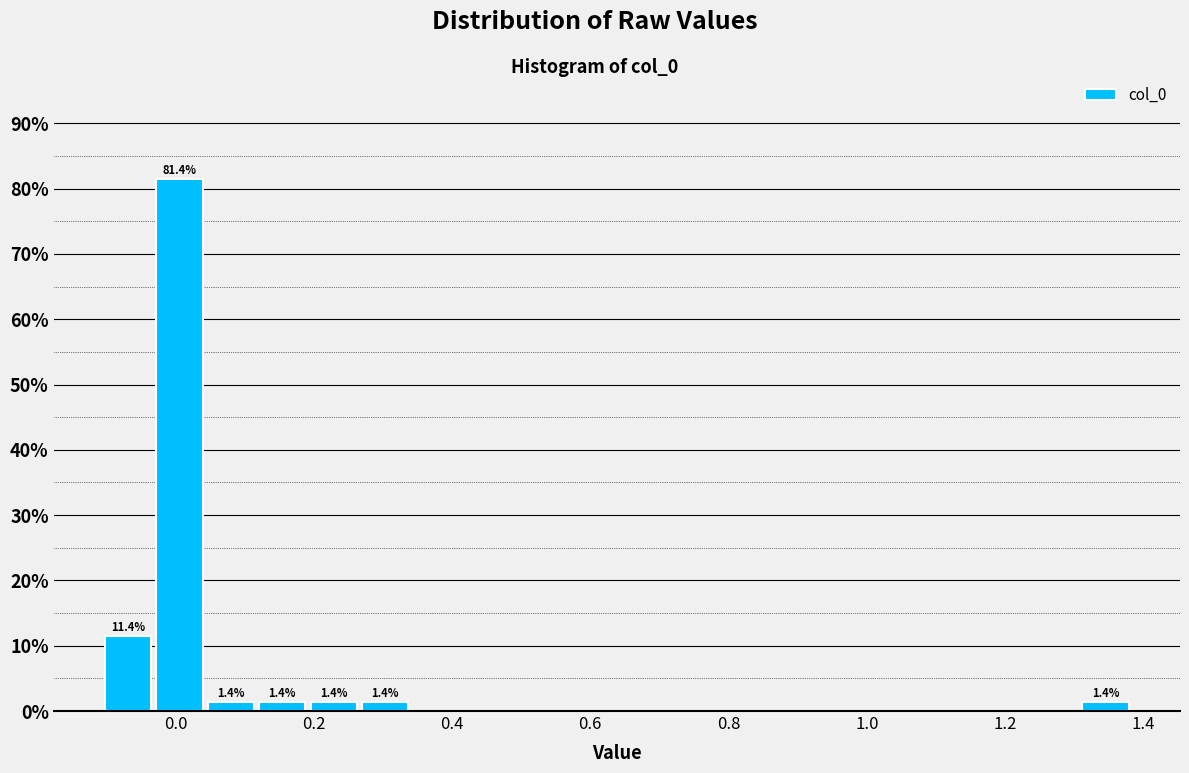

Read against the x-axis, roughly where is the centre of the tallest bar?

0.00